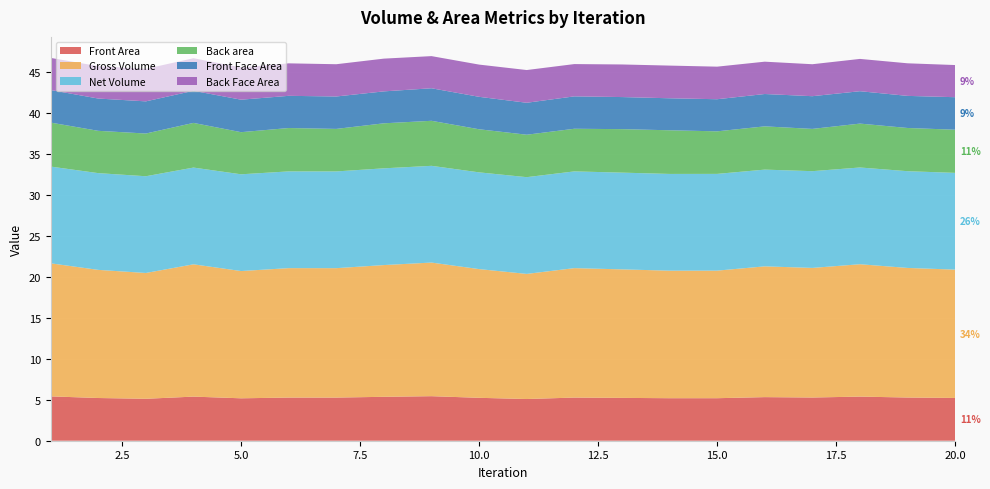

Reading left to right, transcribe all the data shown in this chart.

Front Area: 1=5.4	2=5.2	3=5.1	4=5.4	5=5.2	6=5.3	7=5.3	8=5.4	9=5.4	10=5.2	11=5.1	12=5.3	13=5.2	14=5.2	15=5.2	16=5.3	17=5.3	18=5.4	19=5.3	20=5.2
Gross Volume: 1=16.3	2=15.7	3=15.4	4=16.2	5=15.5	6=15.8	7=15.8	8=16.1	9=16.3	10=15.7	11=15.3	12=15.8	13=15.7	14=15.6	15=15.6	16=16.0	17=15.8	18=16.2	19=15.8	20=15.7
Net Volume: 1=11.8	2=11.8	3=11.8	4=11.8	5=11.8	6=11.8	7=11.8	8=11.8	9=11.8	10=11.8	11=11.8	12=11.8	13=11.8	14=11.8	15=11.8	16=11.8	17=11.8	18=11.8	19=11.8	20=11.8
Back area: 1=5.4	2=5.2	3=5.2	4=5.5	5=5.1	6=5.3	7=5.2	8=5.5	9=5.5	10=5.3	11=5.2	12=5.2	13=5.3	14=5.3	15=5.2	16=5.3	17=5.2	18=5.4	19=5.3	20=5.3
Front Face Area: 1=4.0	2=3.9	3=3.9	4=3.9	5=4.0	6=3.9	7=4.0	8=3.9	9=4.0	10=4.0	11=3.9	12=4.0	13=3.9	14=3.9	15=3.9	16=4.0	17=4.0	18=4.0	19=3.9	20=4.0
Back Face Area: 1=3.9	2=4.0	3=4.0	4=4.0	5=3.9	6=4.0	7=3.9	8=4.0	9=3.9	10=3.9	11=4.0	12=3.9	13=4.0	14=4.0	15=4.0	16=3.9	17=3.9	18=3.9	19=4.0	20=3.9